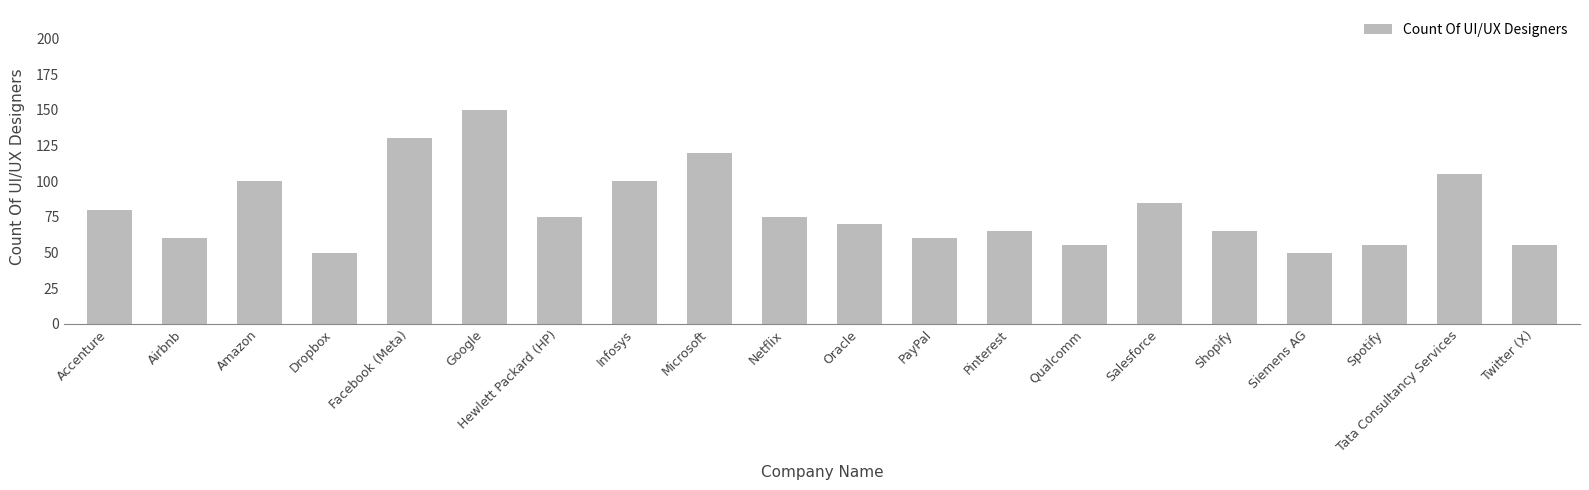

Between Oracle and Netflix, which is larger?

Netflix